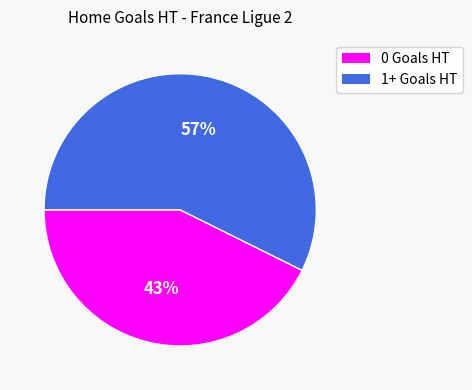

To the nearest percent, what is the average slice percentage?

50%